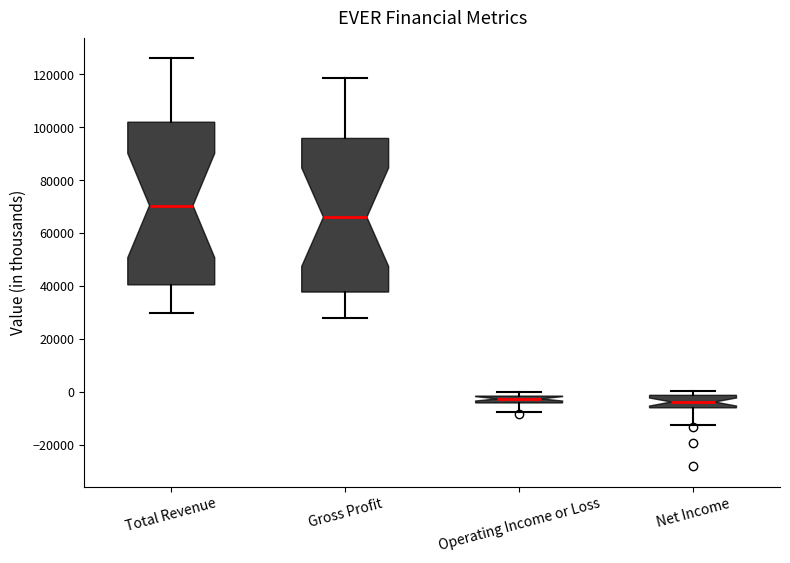

Where is the lower edge of the box for Gross Profit on the y-axis? The values are not printed on the chart, so give them approximately, as read against the axis.

38000